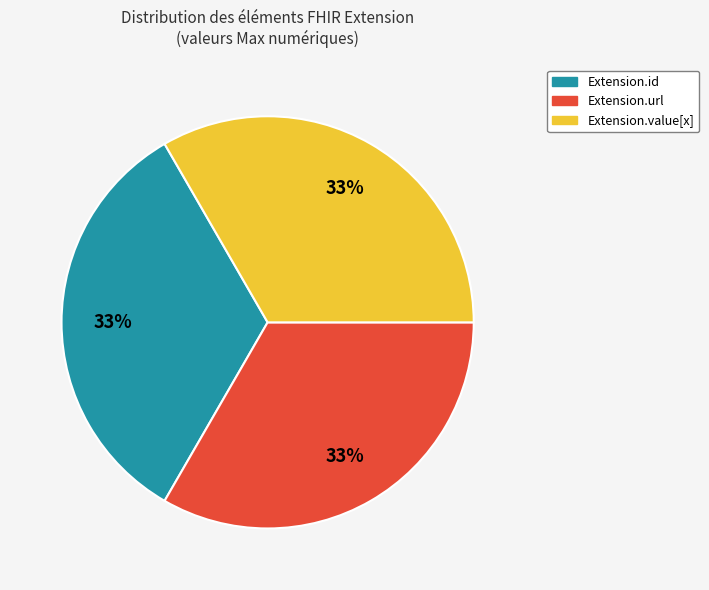

Does any single category account for the majority?

No